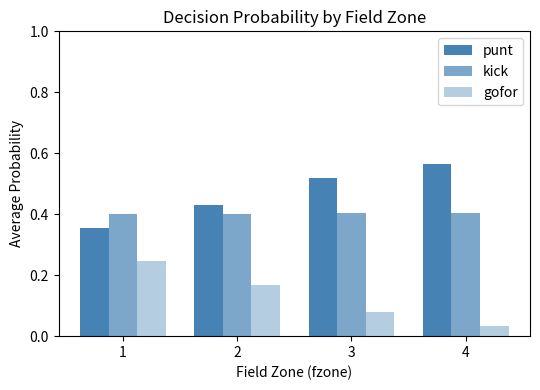

Count the number of data series in this chart.

3